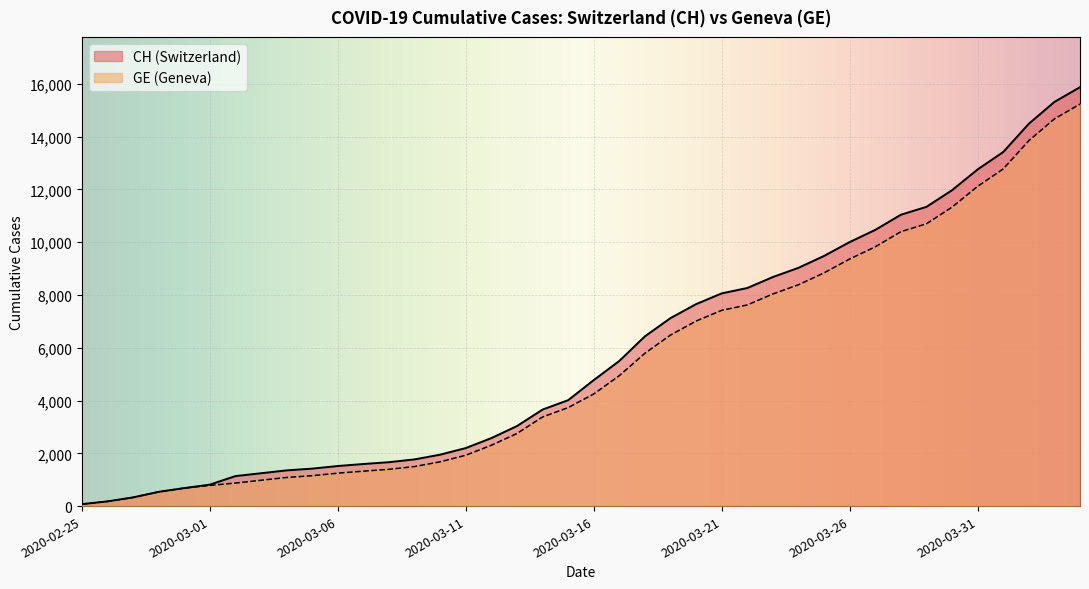

Rank the categories by CH value from highest to lowest.

2020-04-04, 2020-04-03, 2020-04-02, 2020-04-01, 2020-03-31, 2020-03-30, 2020-03-29, 2020-03-28, 2020-03-27, 2020-03-26, 2020-03-25, 2020-03-24, 2020-03-23, 2020-03-22, 2020-03-21, 2020-03-20, 2020-03-19, 2020-03-18, 2020-03-17, 2020-03-16, 2020-03-15, 2020-03-14, 2020-03-13, 2020-03-12, 2020-03-11, 2020-03-10, 2020-03-09, 2020-03-08, 2020-03-07, 2020-03-06, 2020-03-05, 2020-03-04, 2020-03-03, 2020-03-02, 2020-03-01, 2020-02-29, 2020-02-28, 2020-02-27, 2020-02-26, 2020-02-25